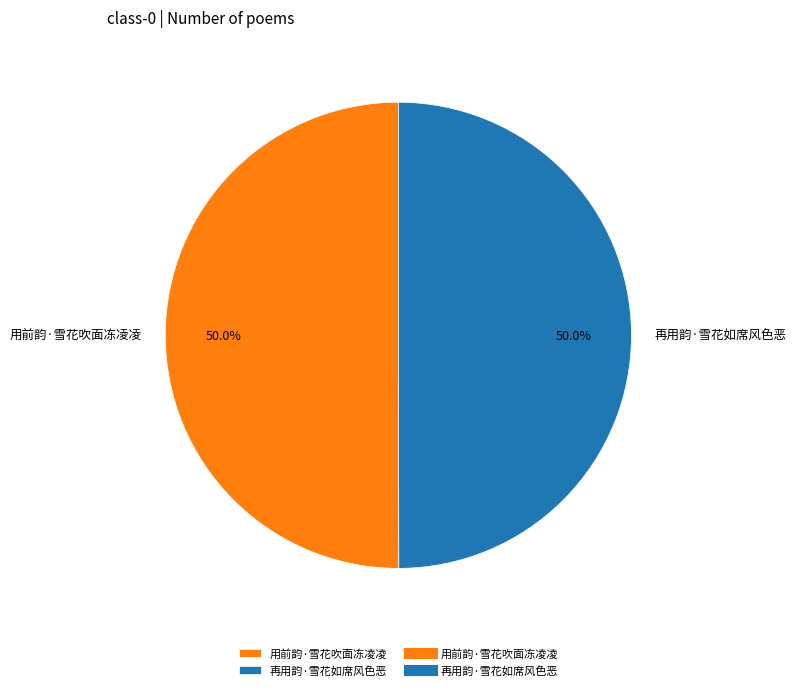

Is the sum of 再用韵·雪花如席风色恶 and 用前韵·雪花吹面冻凌凌 greater than half?

Yes